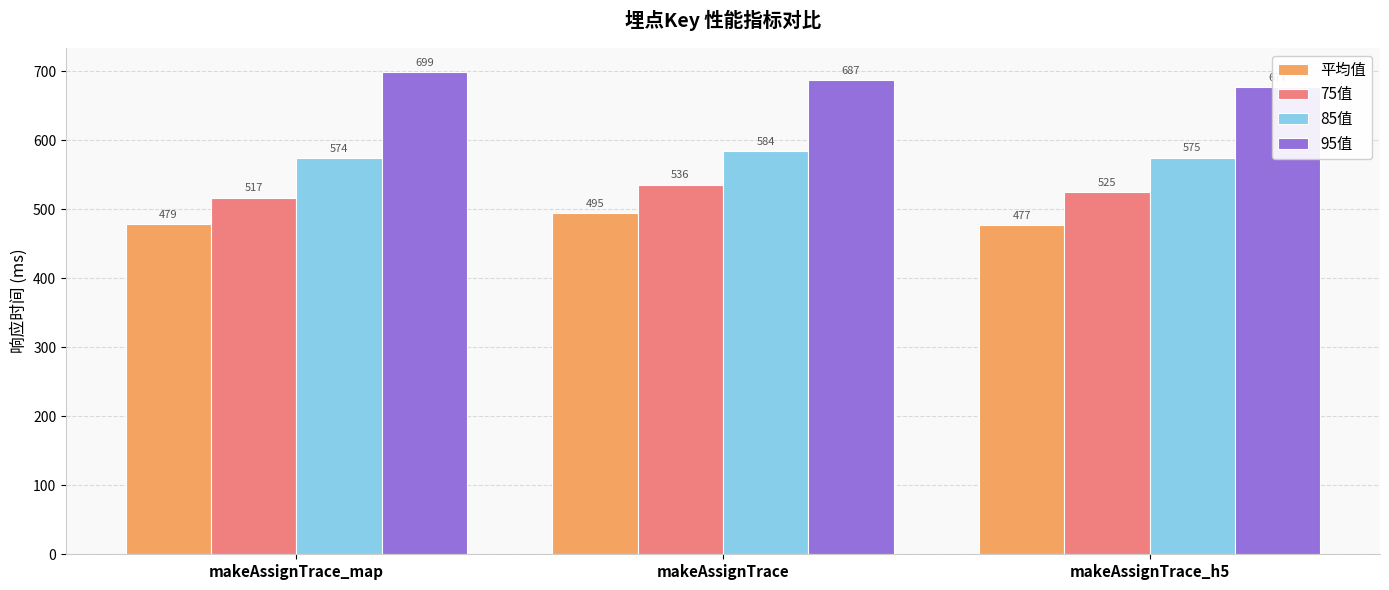

Which series has the largest total across all categories?

95值